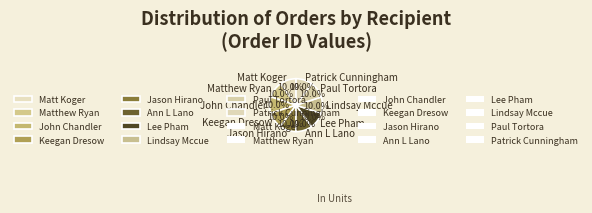

To the nearest percent, what is the average slice percentage?

10%